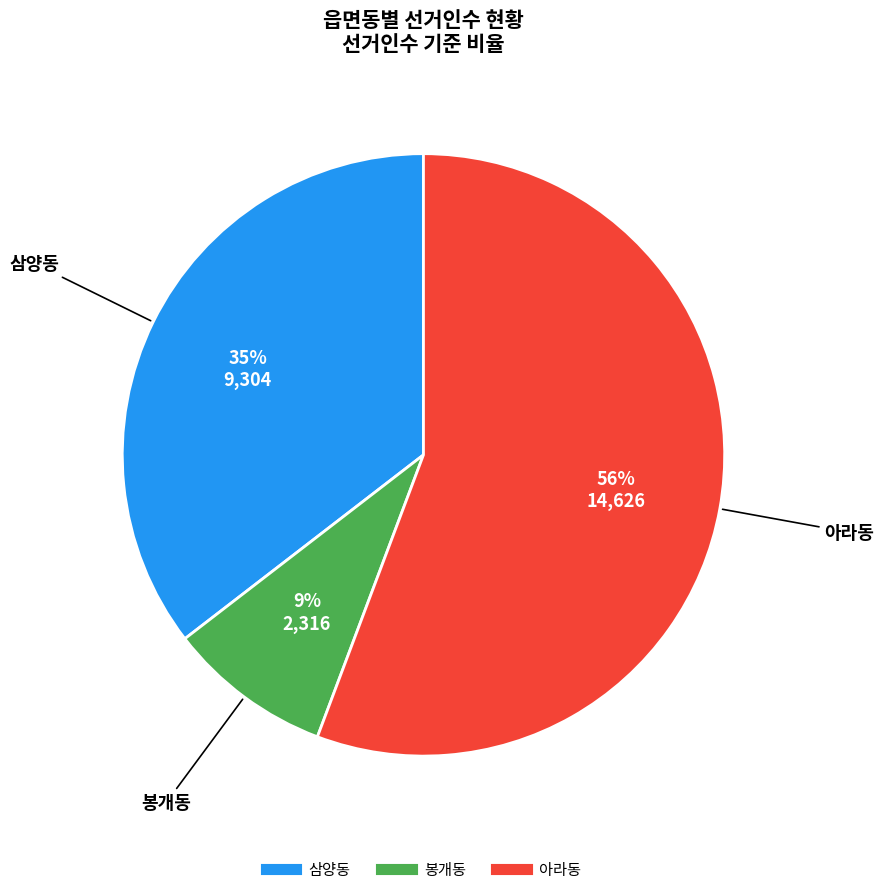

What is the smallest slice in the pie chart?

봉개동